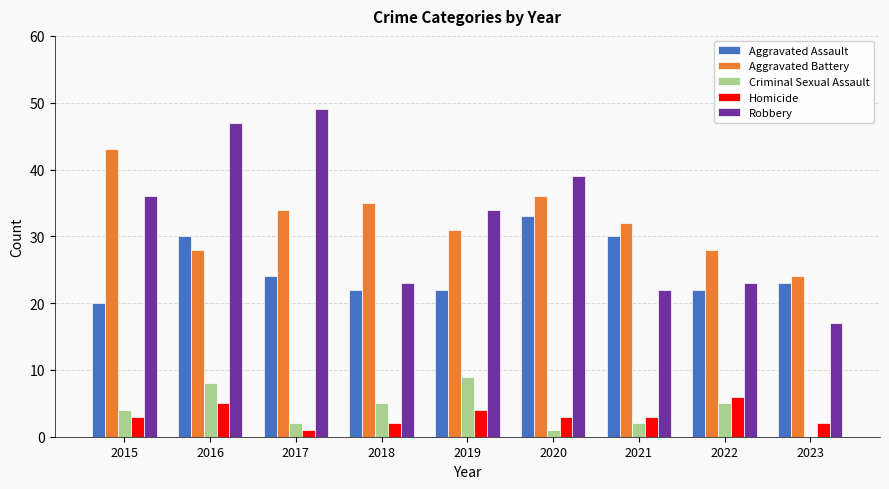

Is it true that Aggravated Assault equals 24 at 2017?

True